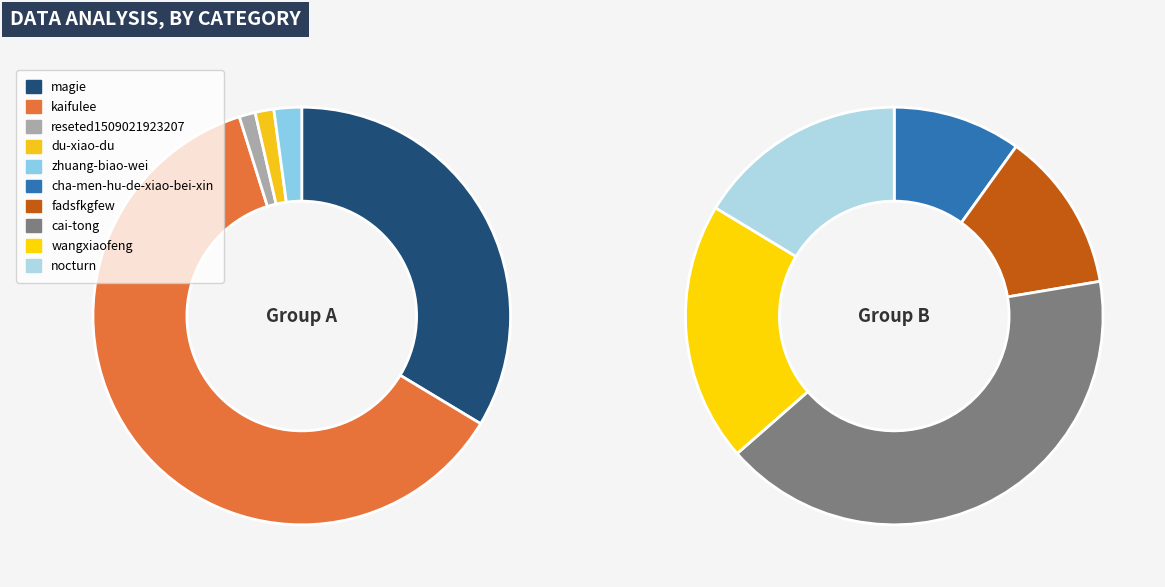

Is there a majority slice in this chart?

No